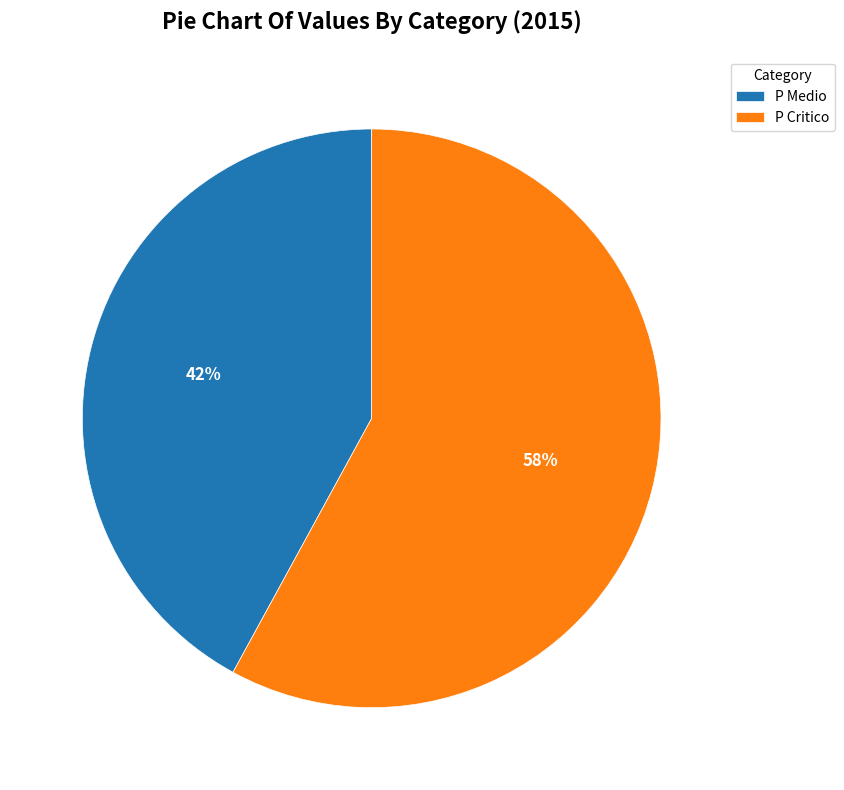

Does P Medio represent more than half of the total?

No